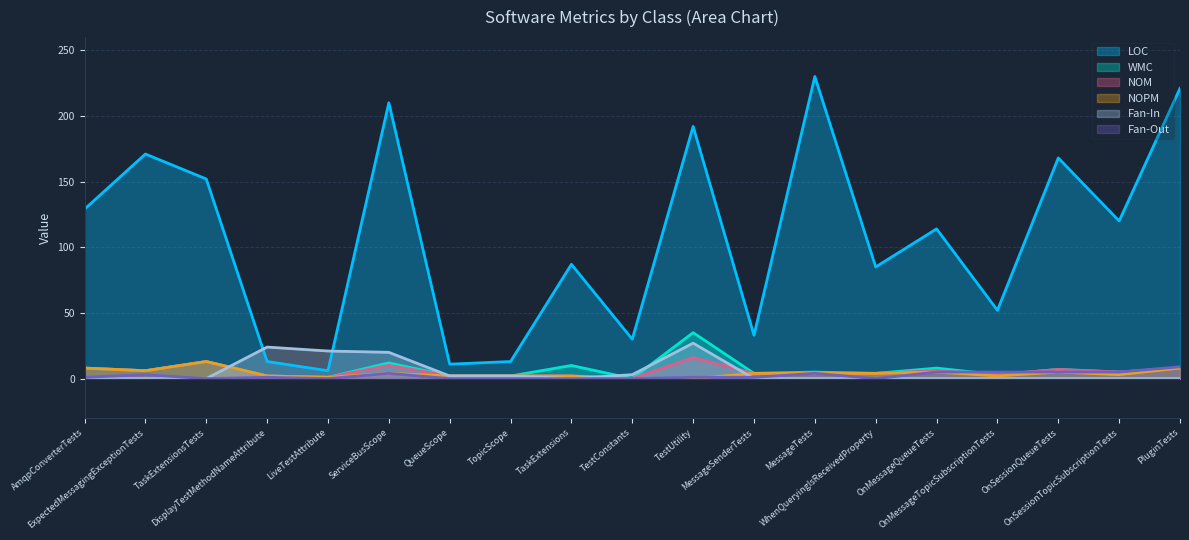

How many times do NOM and Fan-In cross each other?

3